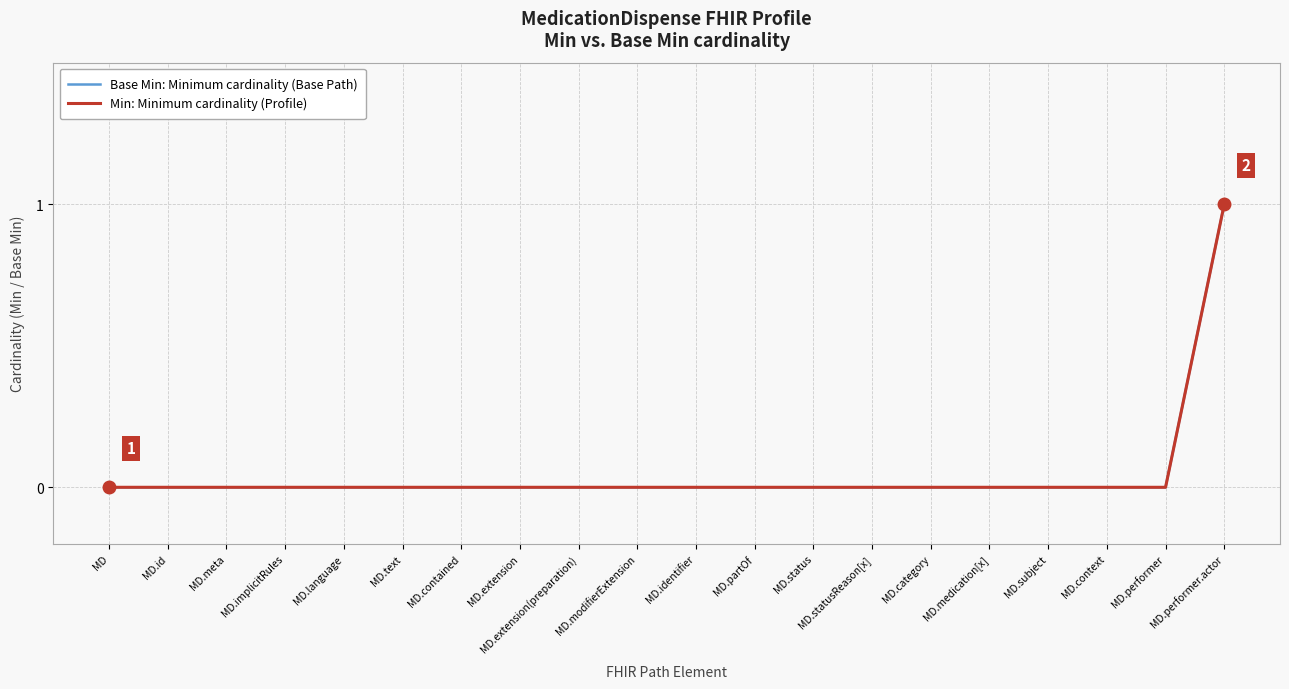

What is the sum of all Min: Minimum cardinality (Profile) values?

1